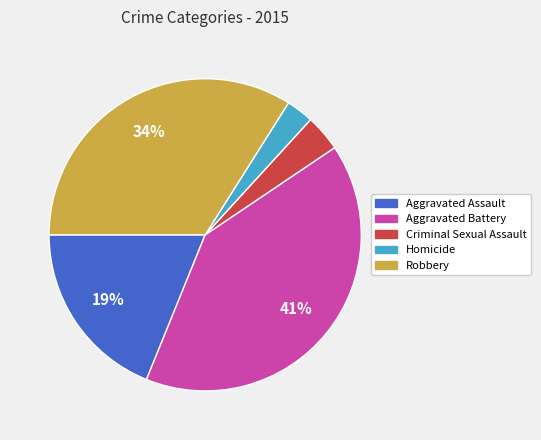

Combined, do Homicide and Criminal Sexual Assault account for over 50%?

No